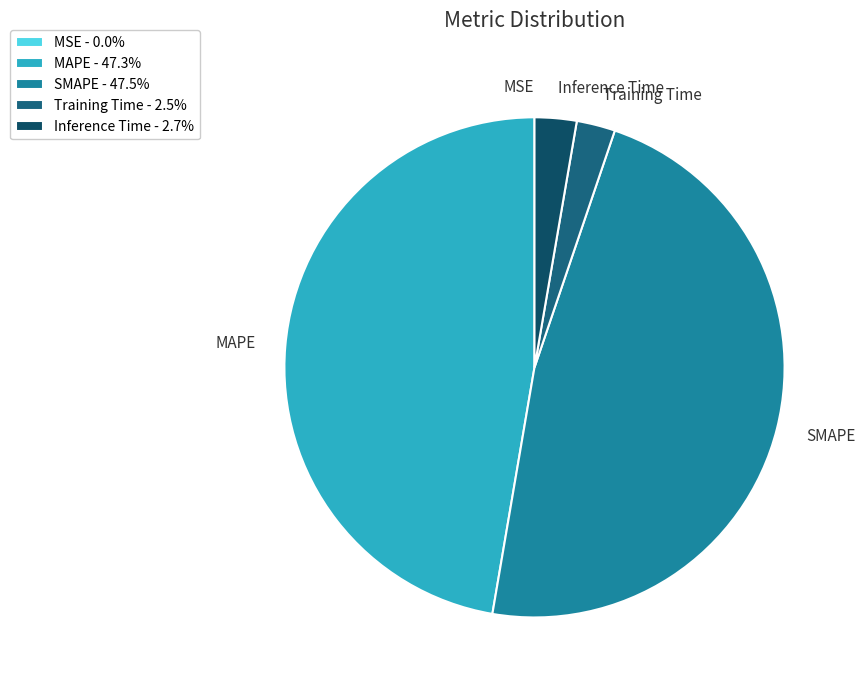

Does any single category account for the majority?

No